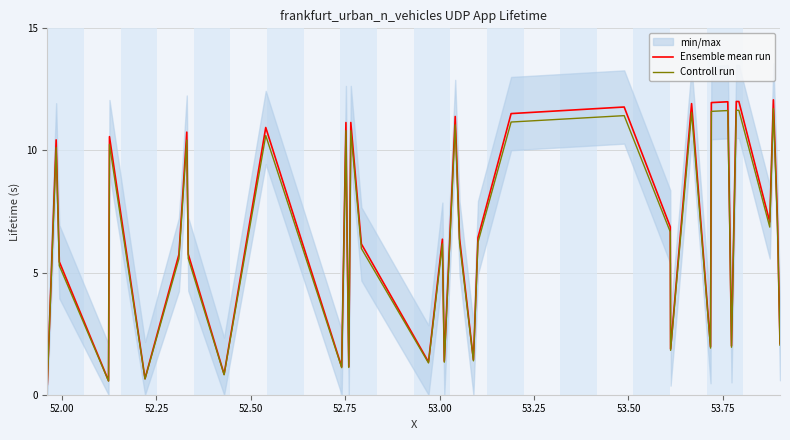

What are all the series names shown in the legend?

Ensemble mean run, Controll run